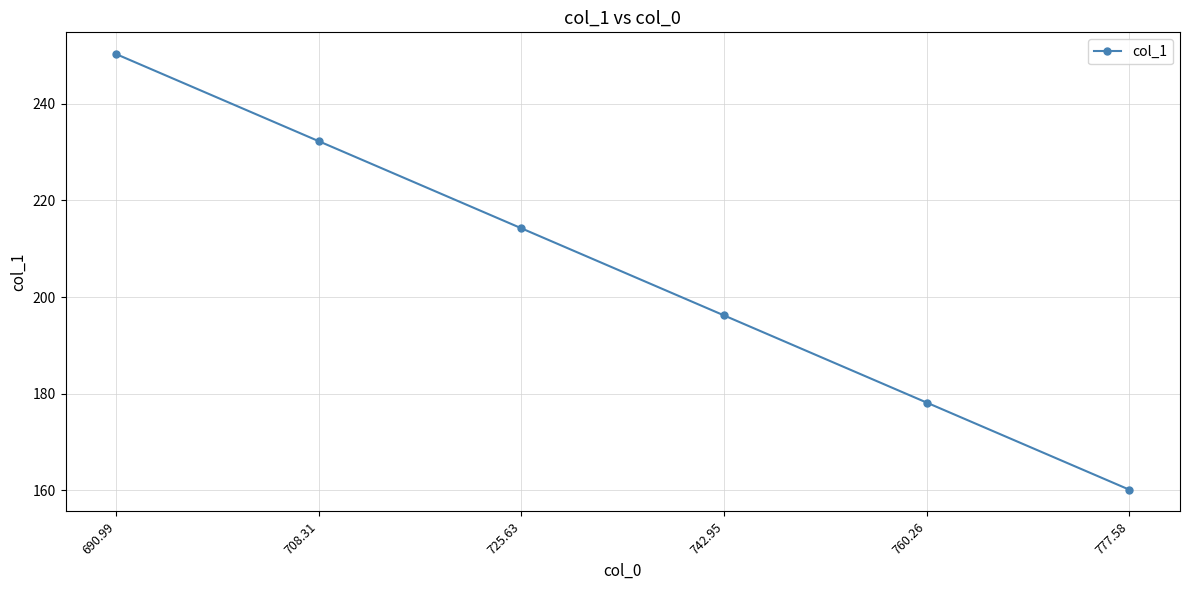

Rank the categories by value from lowest to highest.

777.58, 760.26, 742.95, 725.63, 708.31, 690.99